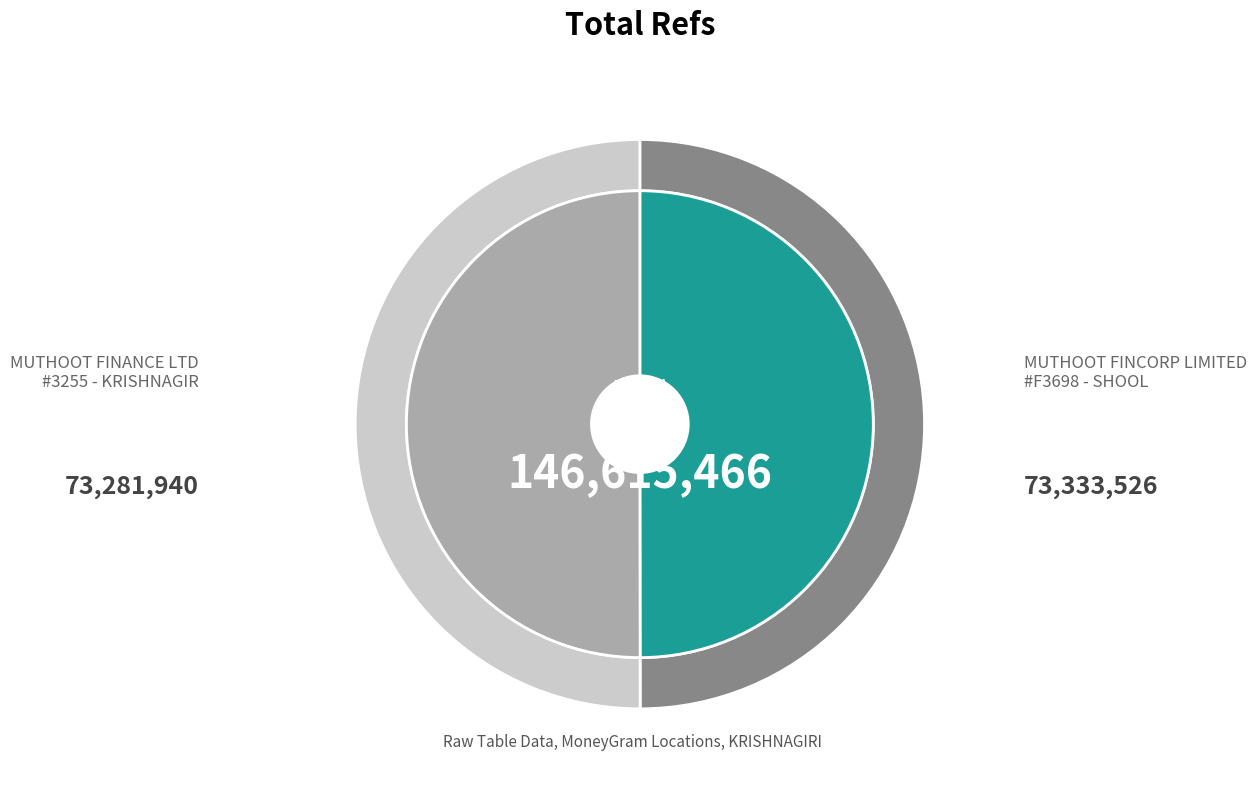

Which category has the smallest portion of the pie?

MUTHOOT FINANCE LTD - #3255 - KRISHNAGIR